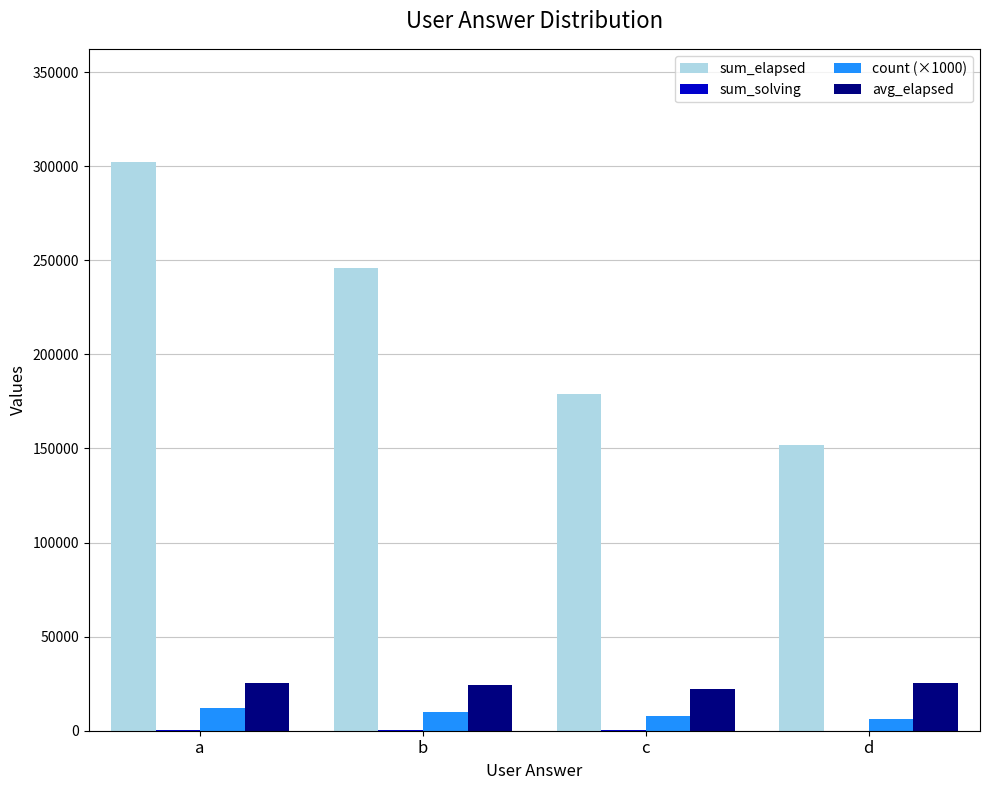

The value of sum_elapsed at b is 246000. True or false?

True